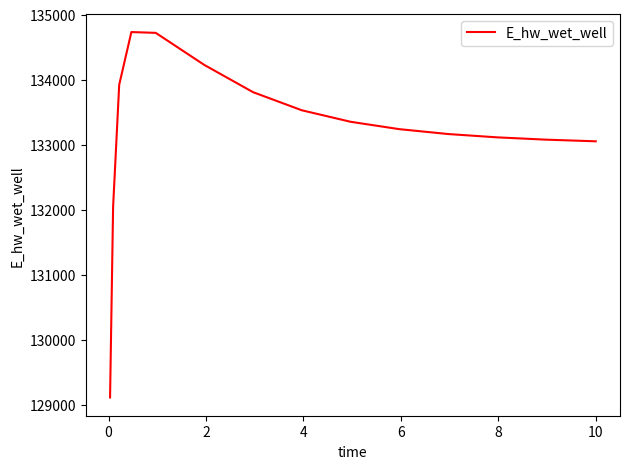

What is the difference between the maximum and minimum values?

5622.2